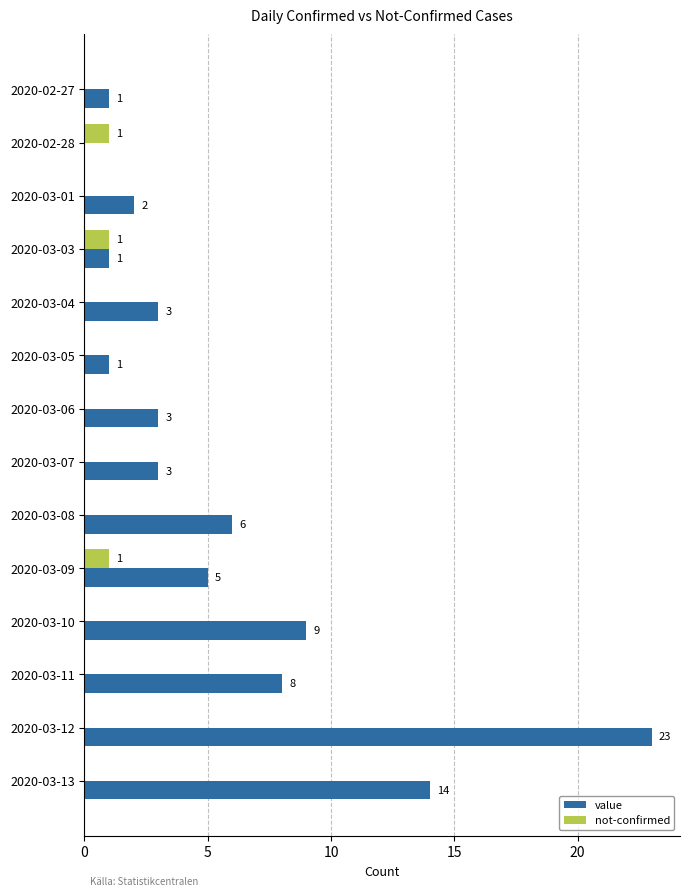

Count the not-confirmed values in the range 0 to 1.

14